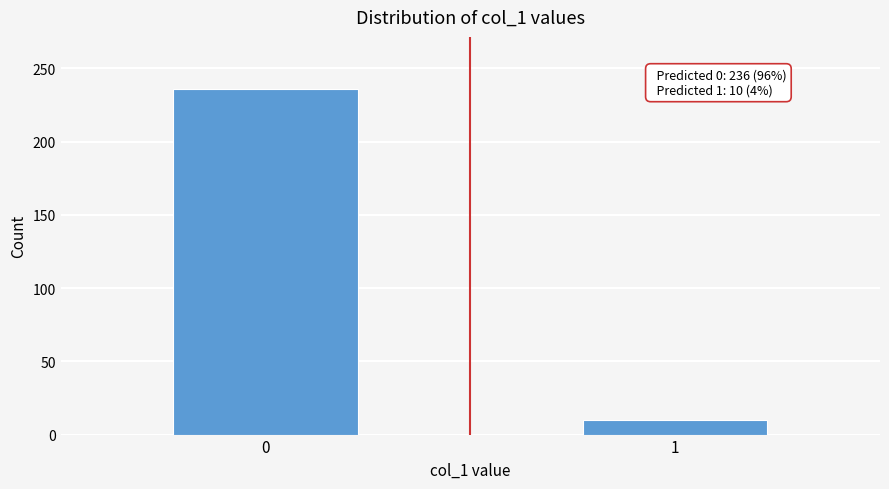

Reading left to right, transcribe all the data shown in this chart.

236	10